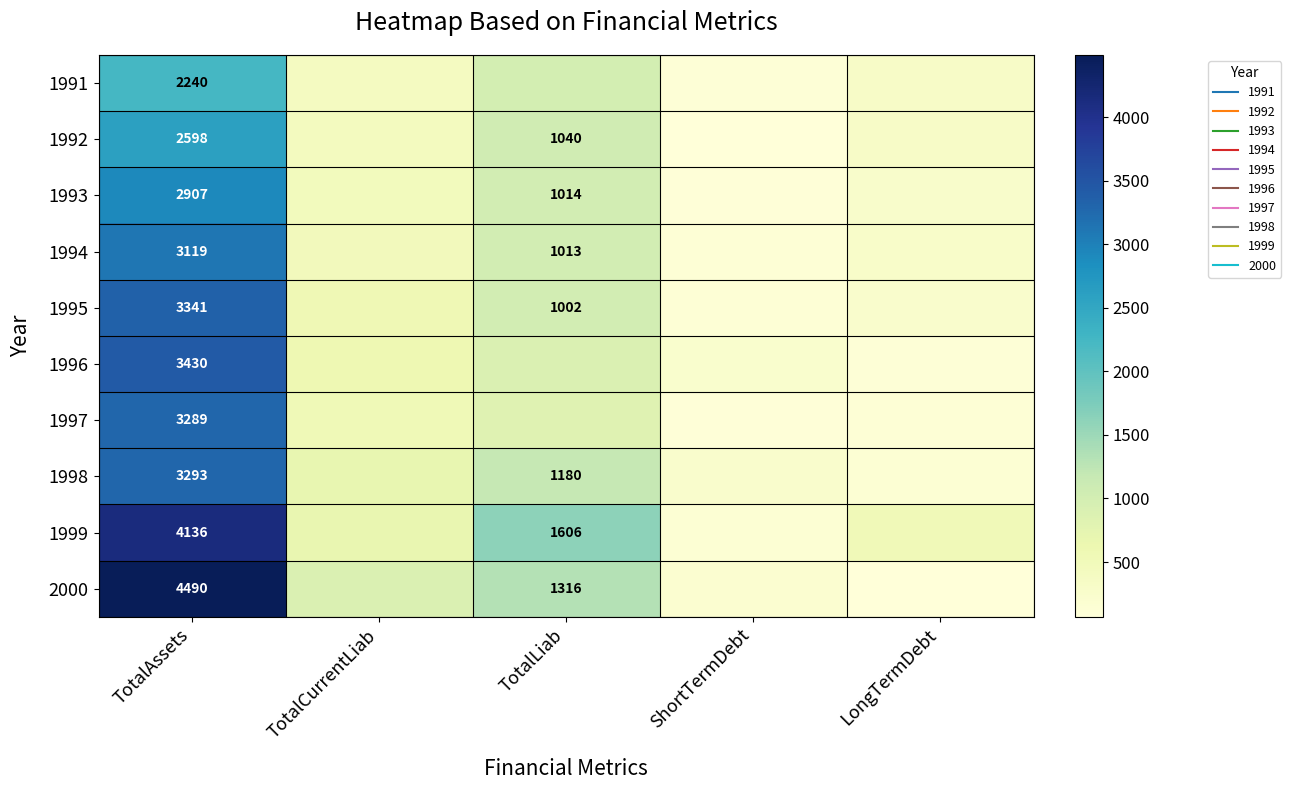

At which label does 1992 reach its peak?

TotalAssets